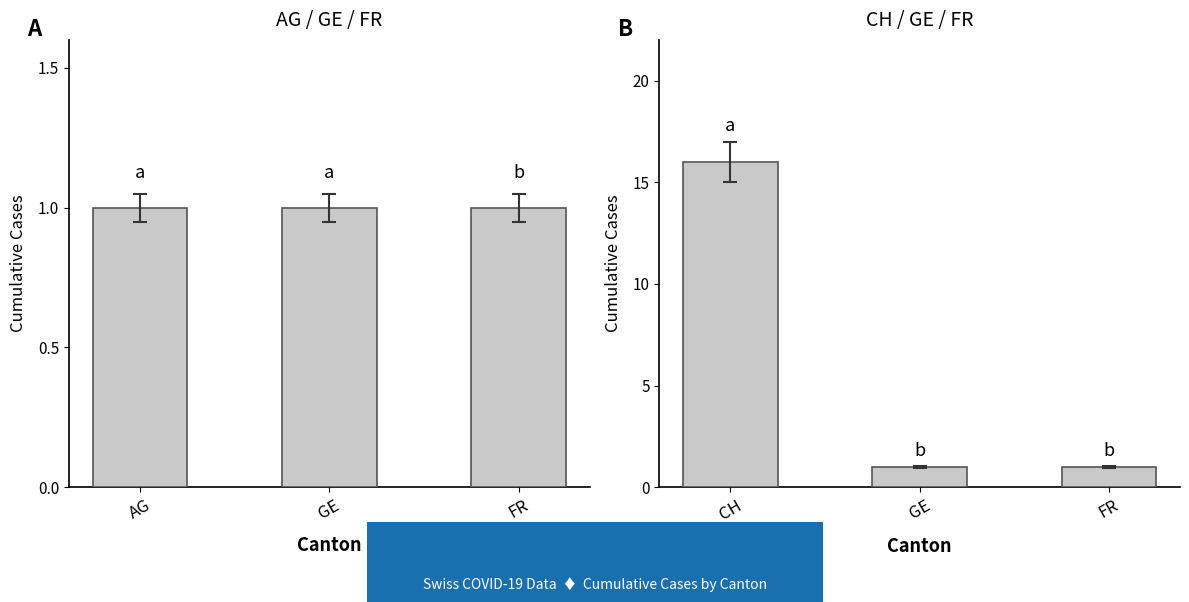

What are all the series names shown in the legend?

AG / GE / FR, CH / GE / FR